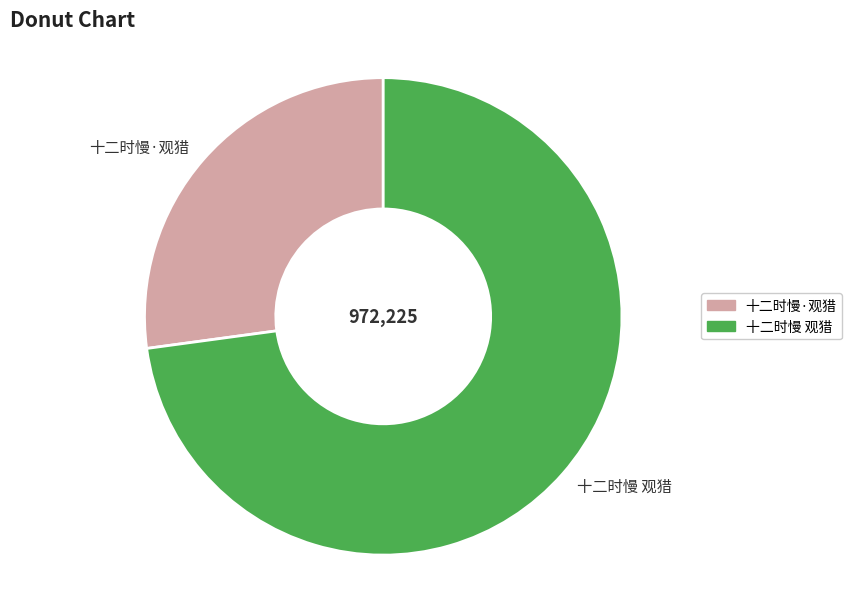

Combined, do 十二时慢 观猎 and 十二时慢·观猎 account for over 50%?

Yes